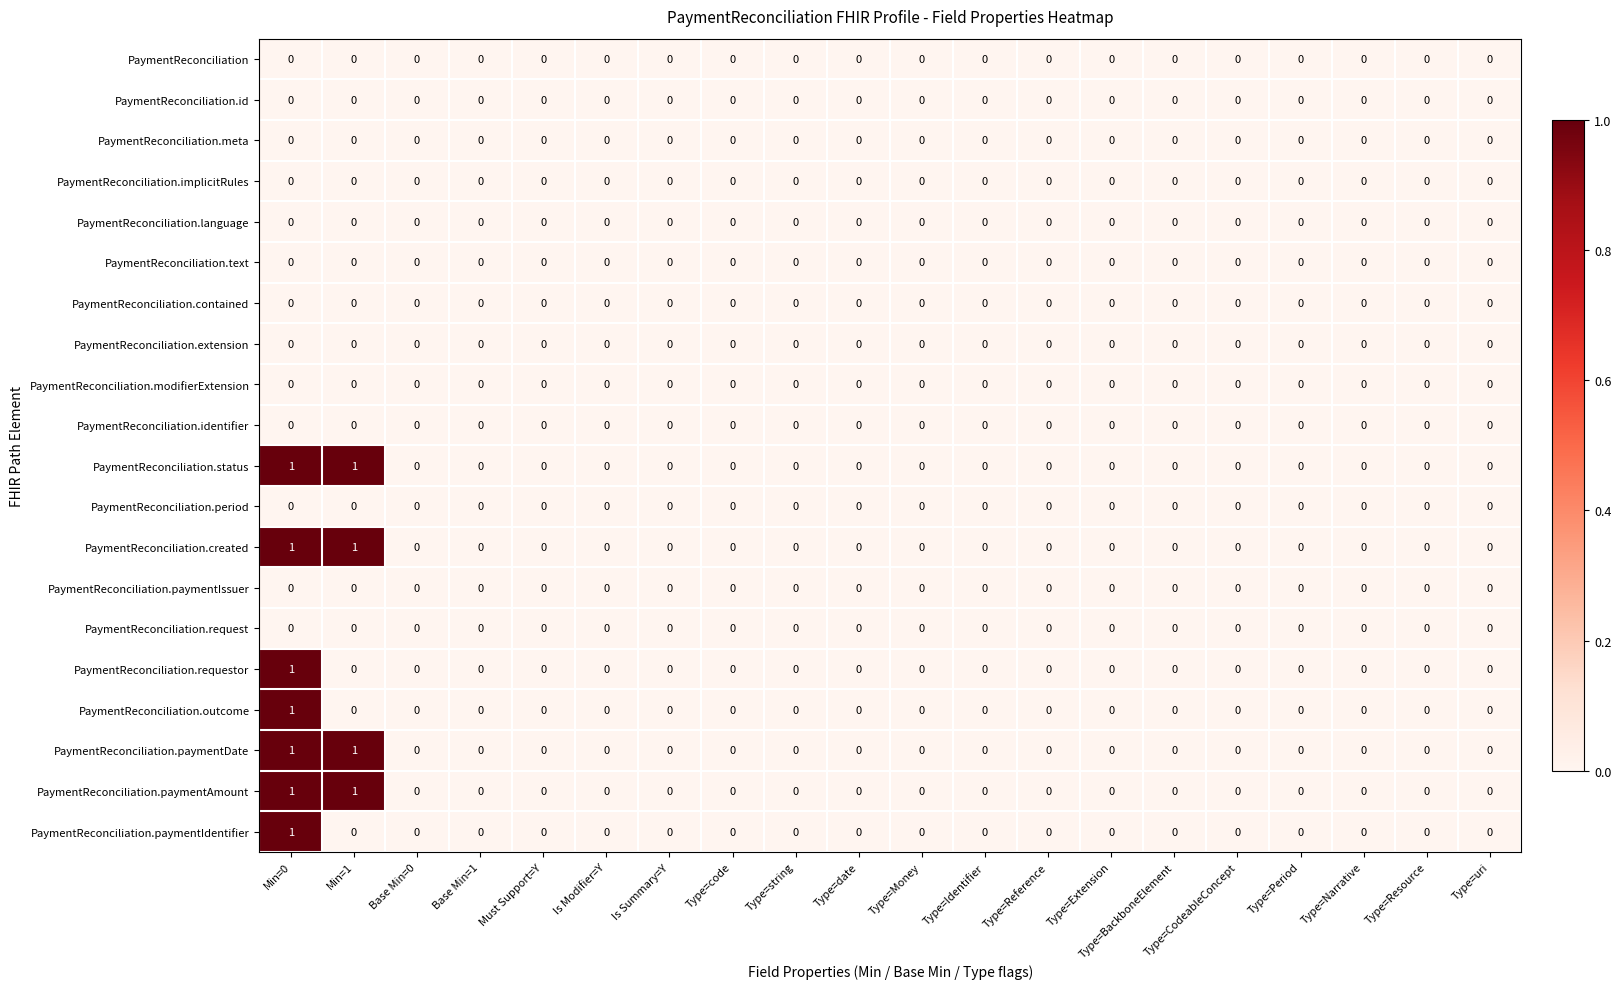

The PaymentReconciliation.meta series shows 0 at Is Summary=Y. True or false?

True